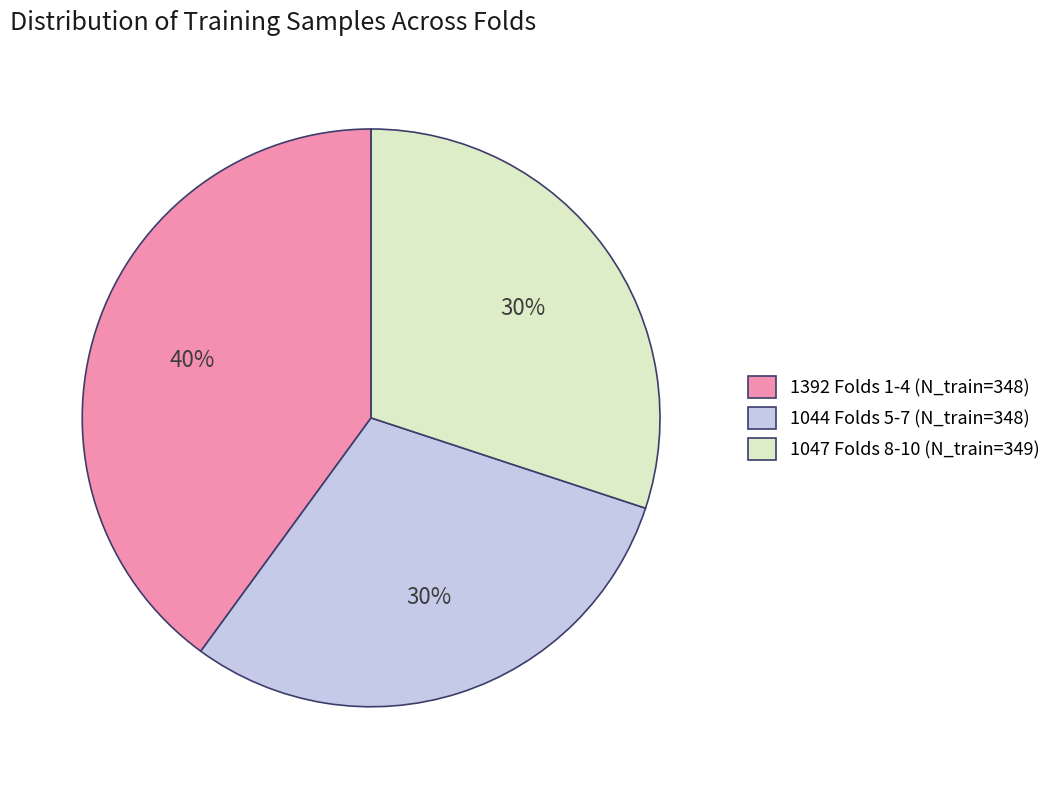

Does any single category account for the majority?

No